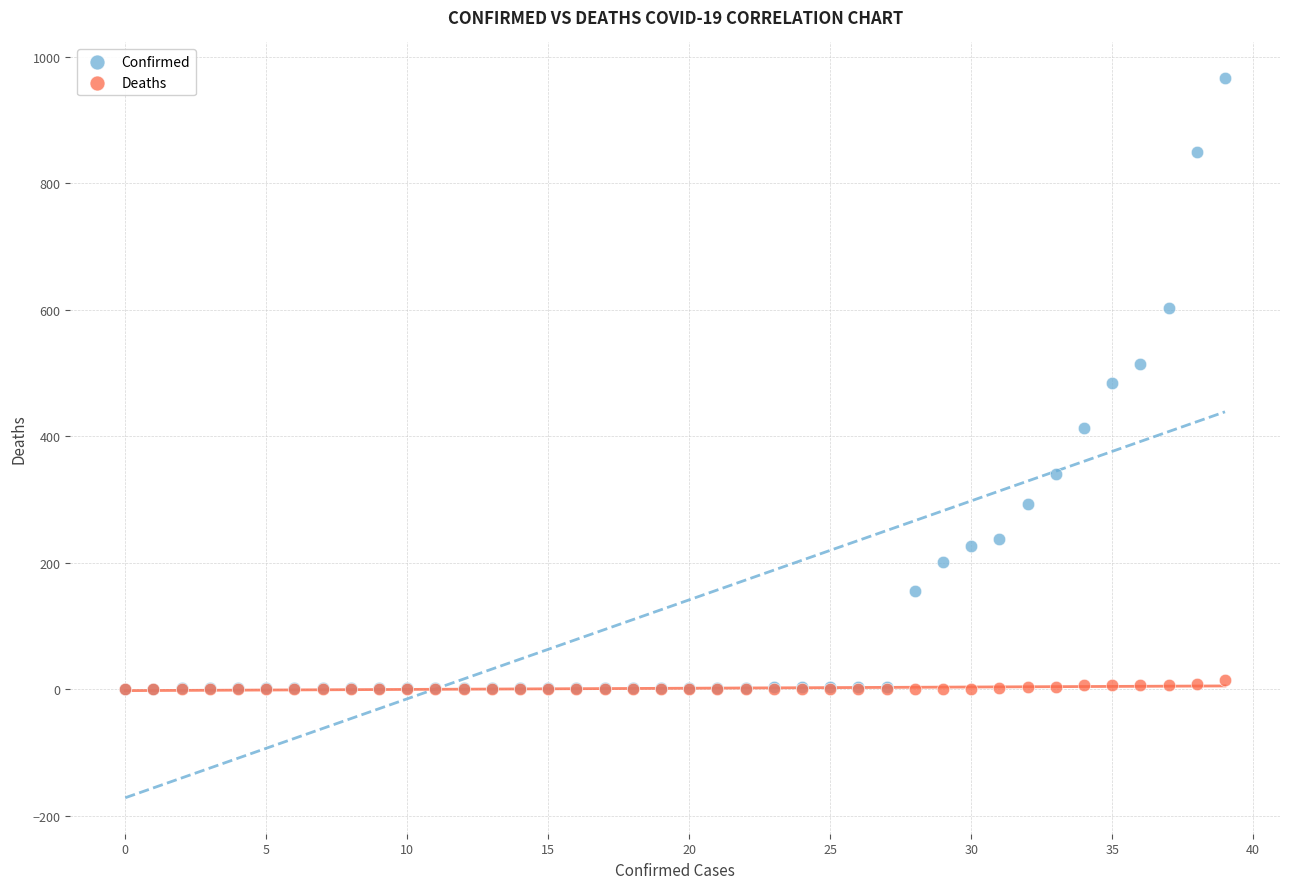

Which series has the largest Y range (max minus min)?

Confirmed